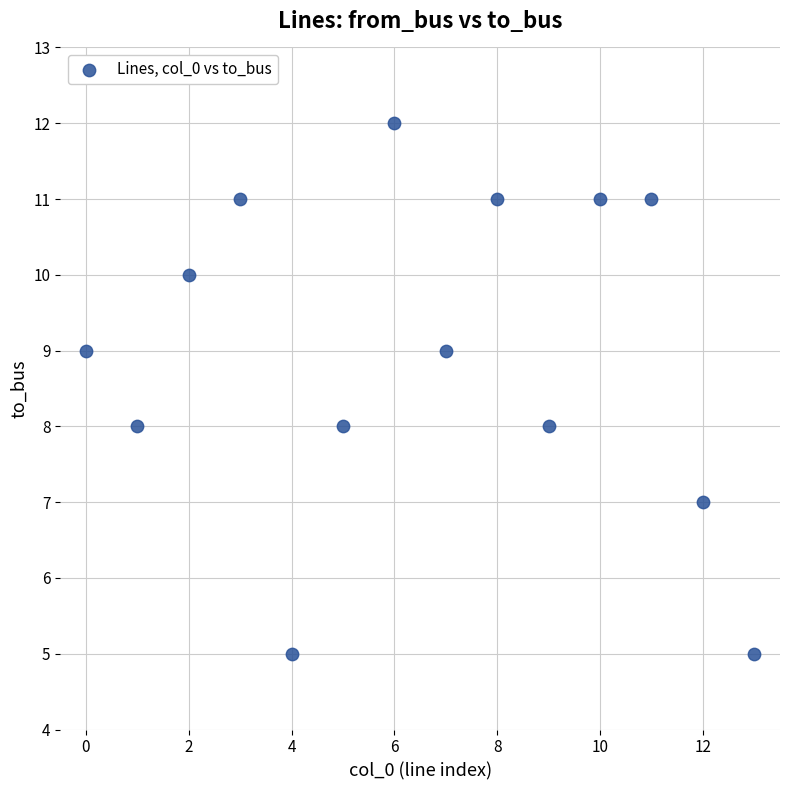

Count the number of points in this scatter plot.

14